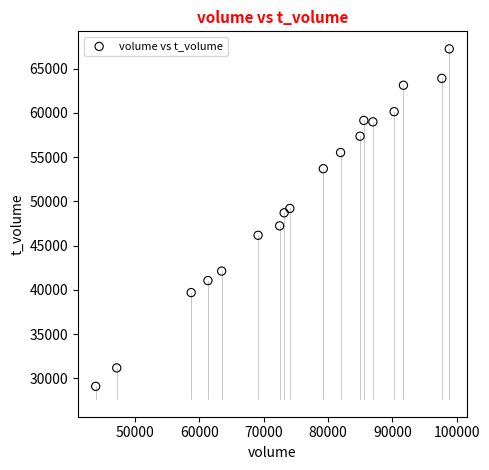

What is the range of Y values (max minus min)?

38146